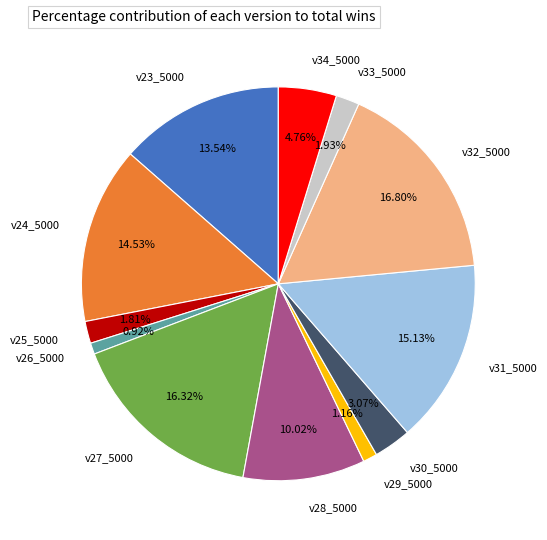

Is there any slice that represents more than half of the pie?

No